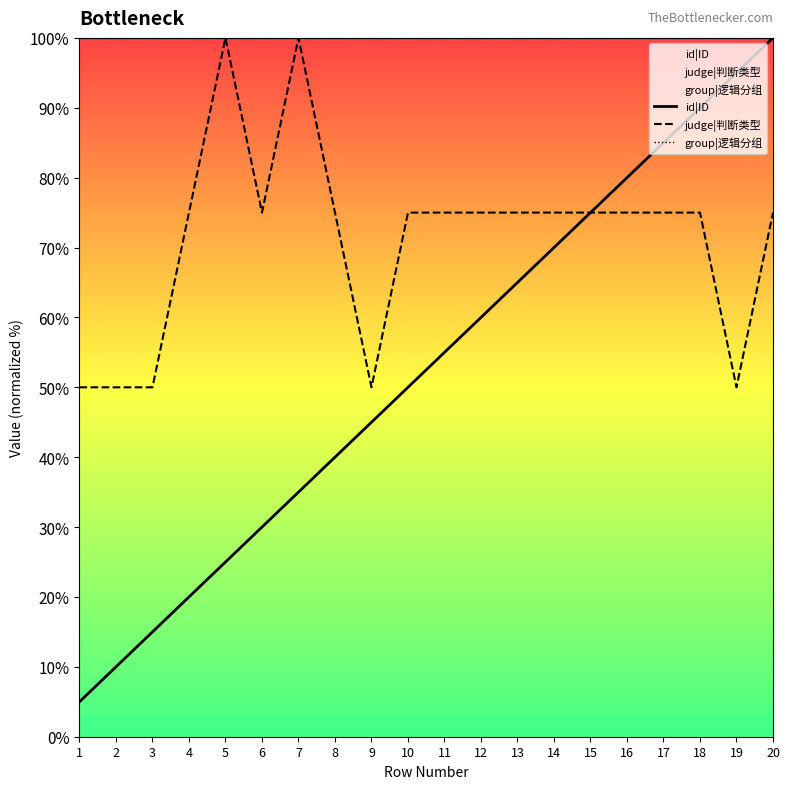

What is the smallest value displayed?

5.0